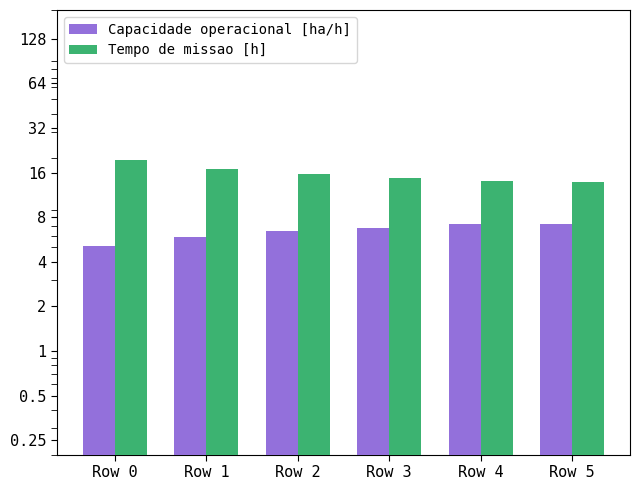

At which label does Tempo de missao [h] reach its minimum?

Row 5